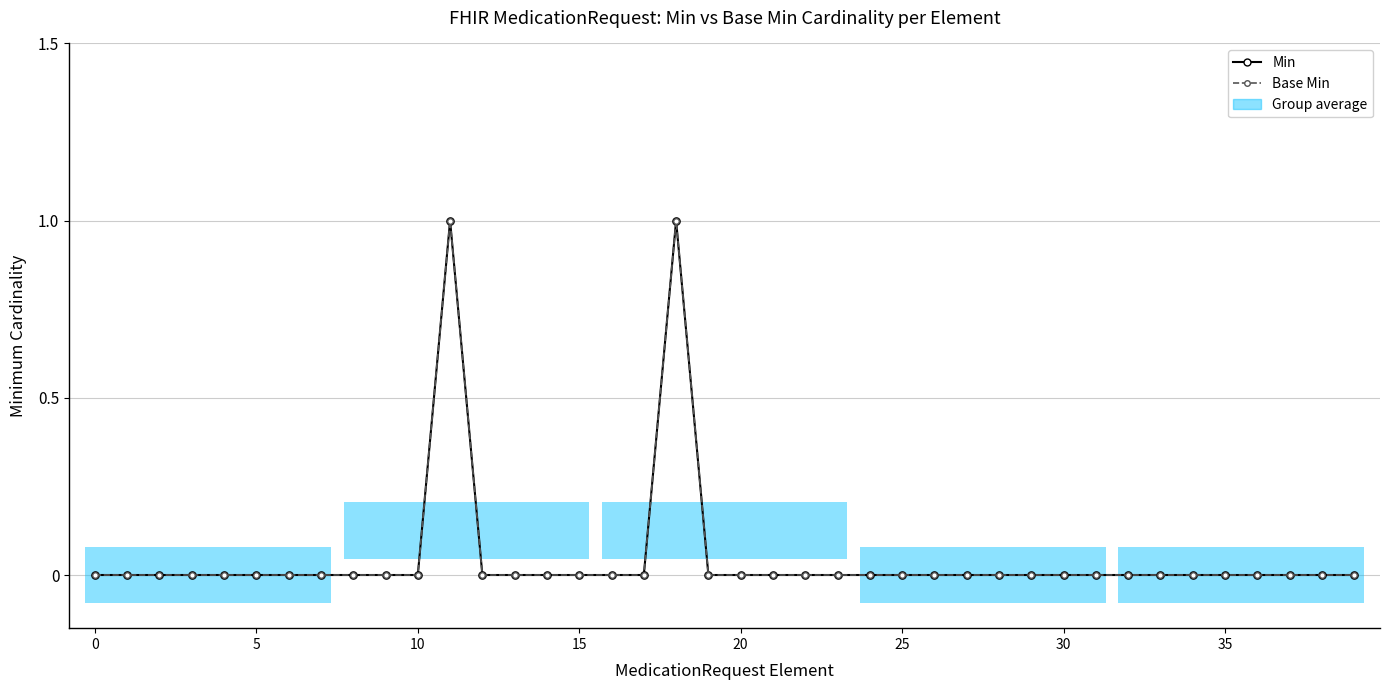

What is the difference between the maximum and minimum values in the Base Min series?

1